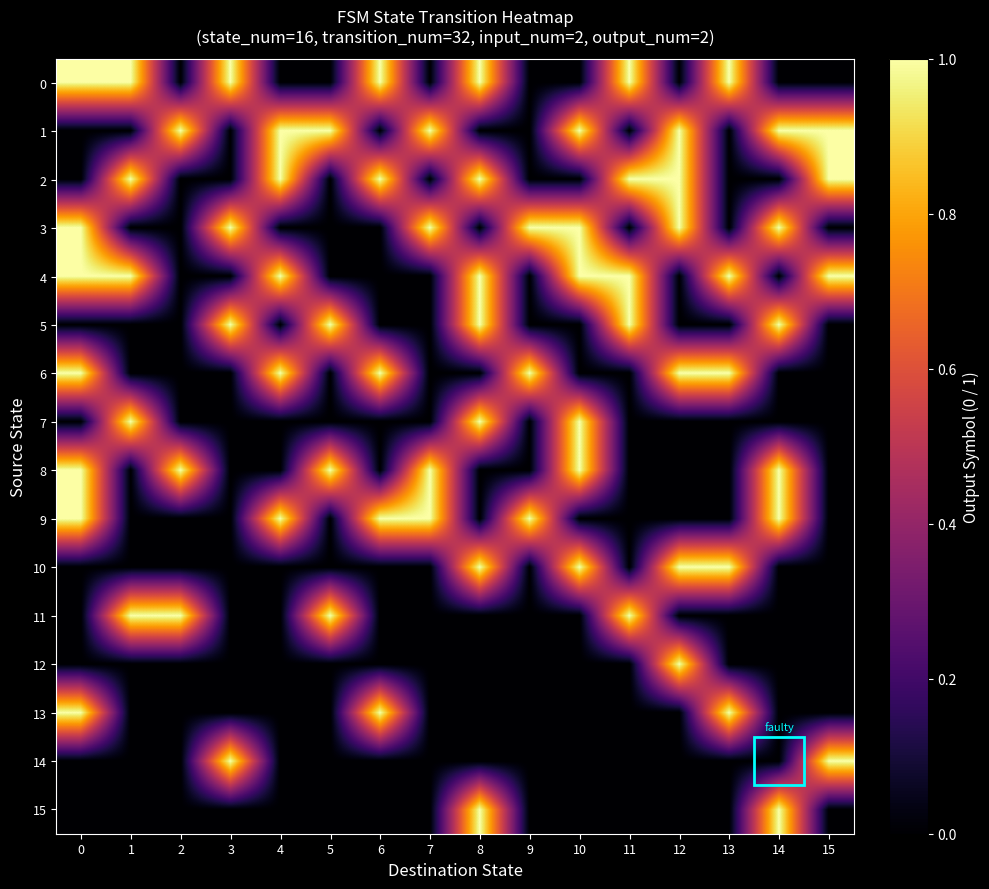

At 0, list the series in order from largest to smallest.

0, 3, 4, 6, 8, 9, 13, 1, 2, 5, 7, 10, 11, 12, 14, 15